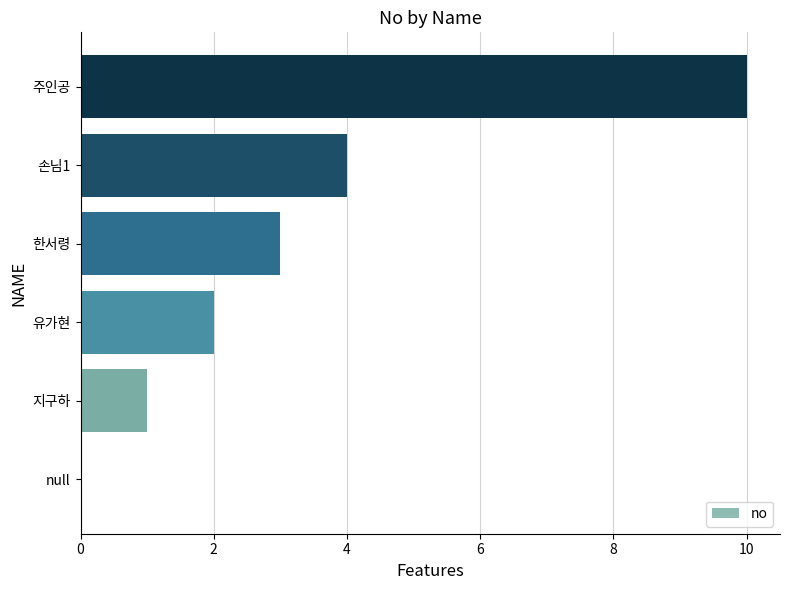

What is the sum of all values?

20